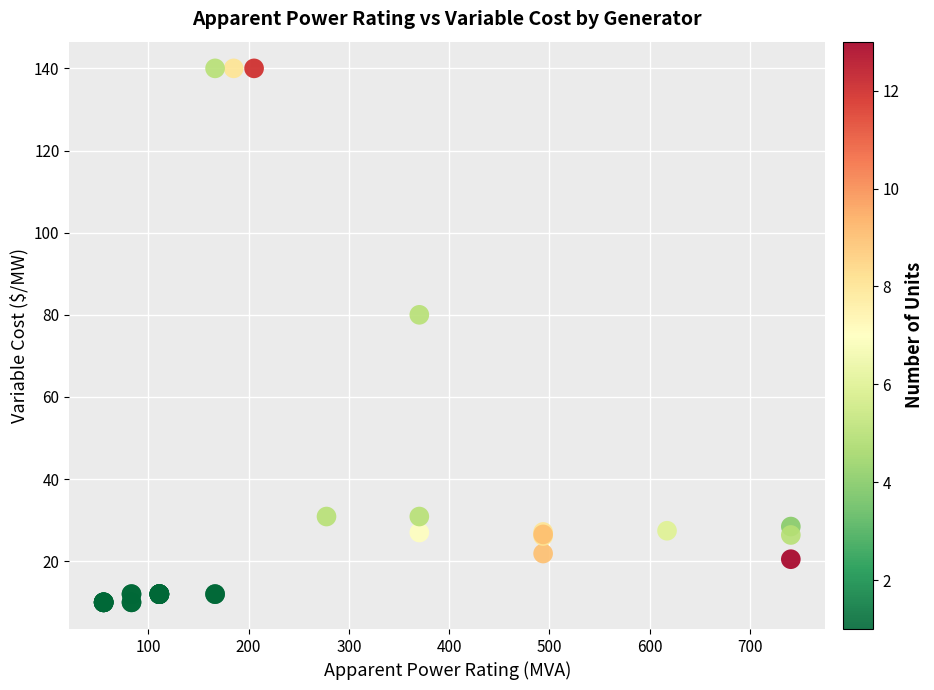

What Y value in the scatter plot is closest to 75?

80.0